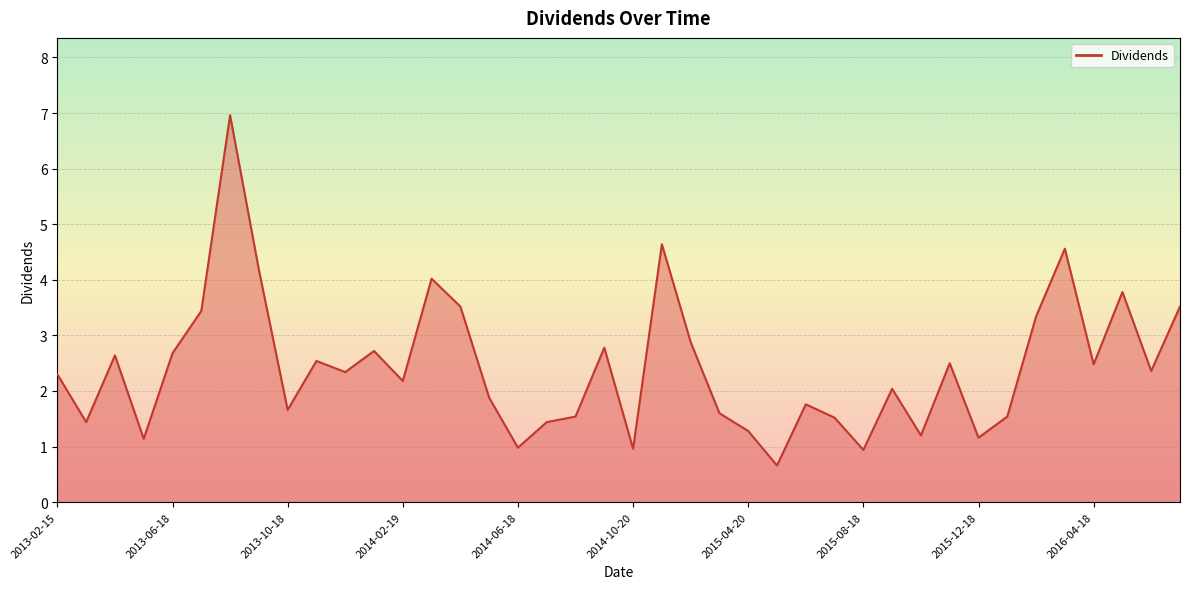

What is the greatest value displayed?

7.0